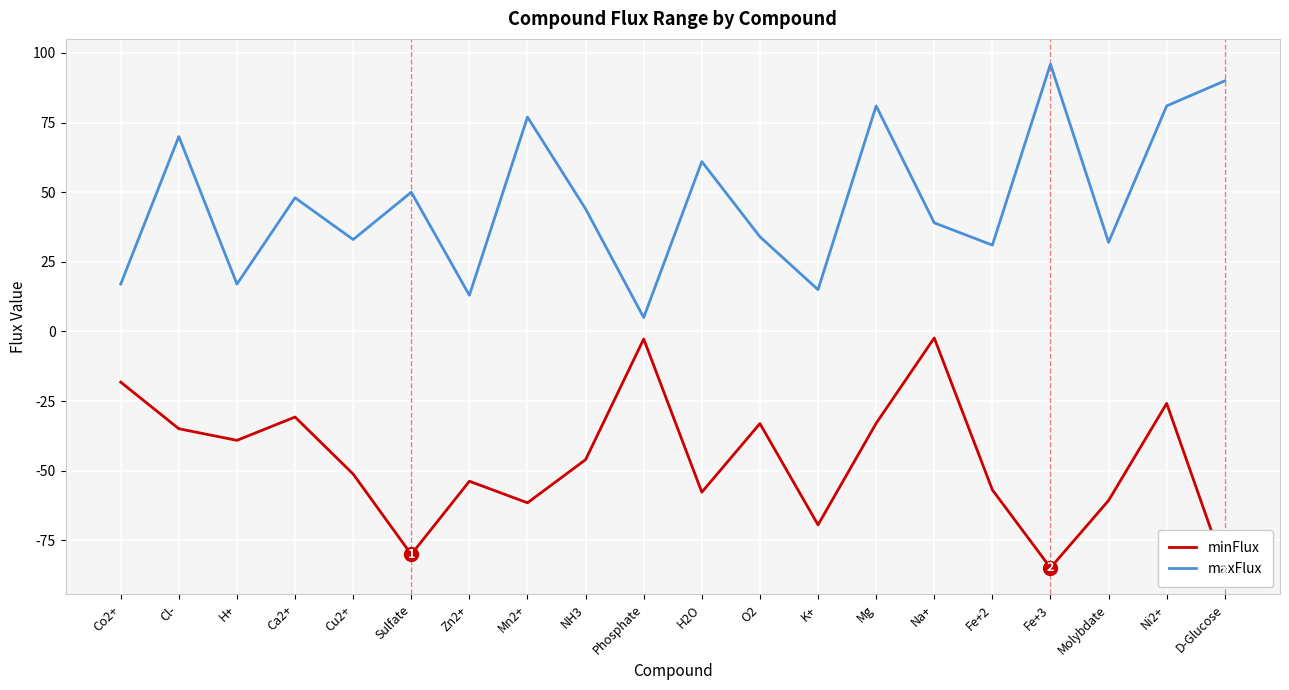

Is it true that maxFlux equals 8.2 at Zn2+?

False